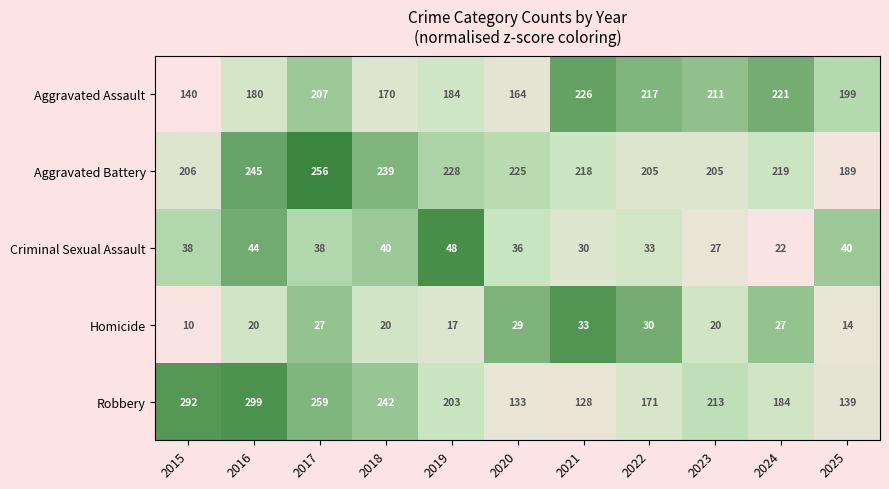

At which label does Aggravated Assault reach its peak?

2021